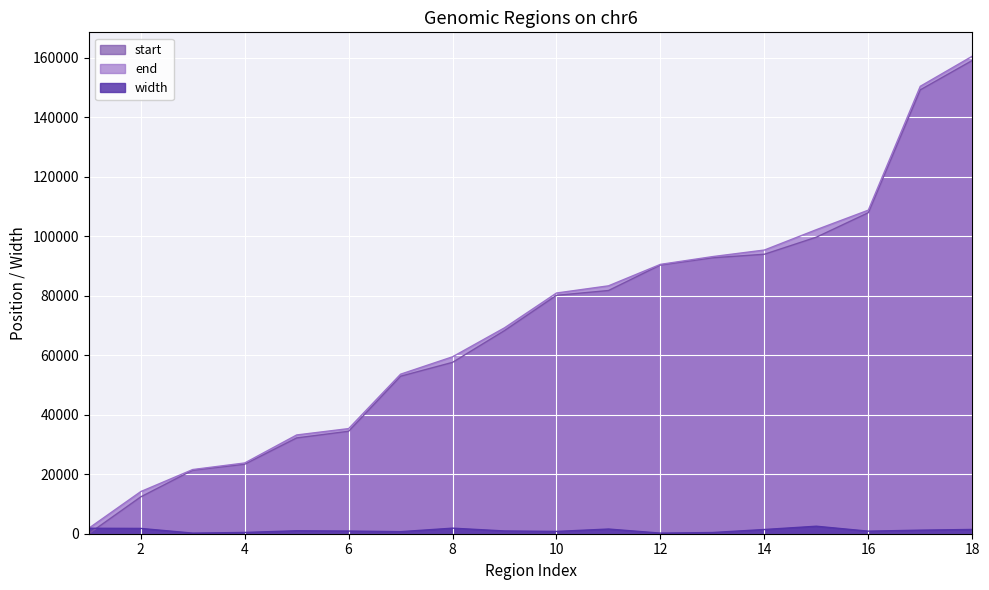

How many positive values does the start series have?

17